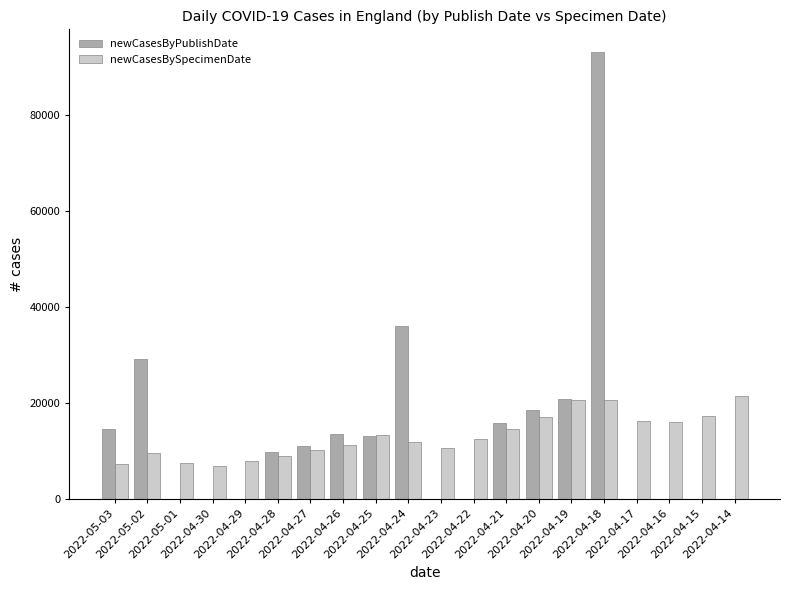

Are the bars horizontal?

No